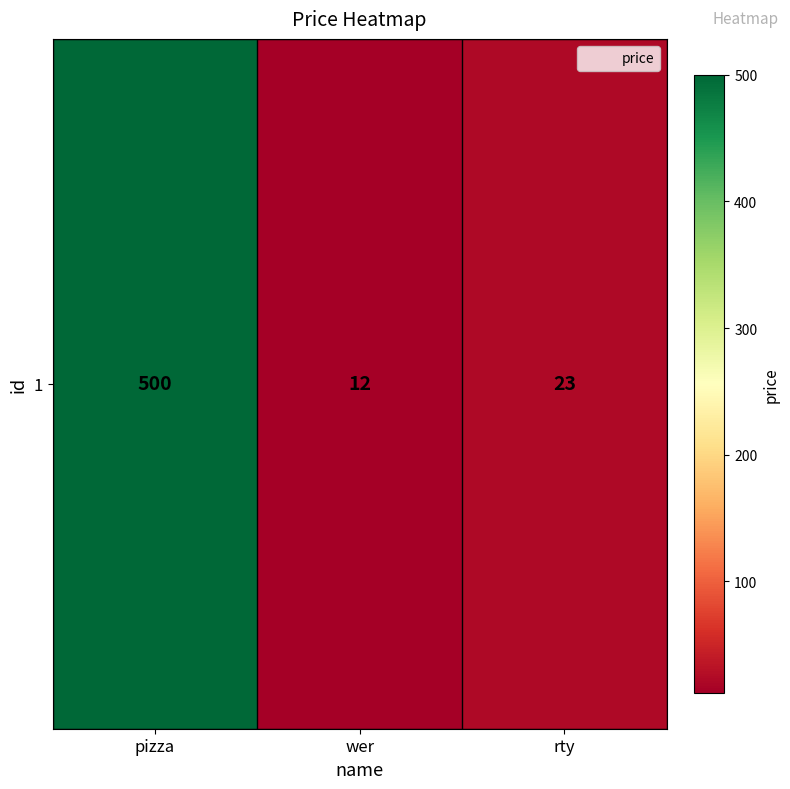

Reading right to left, list all the values displayed in this chart.

rty=23	wer=12	pizza=500